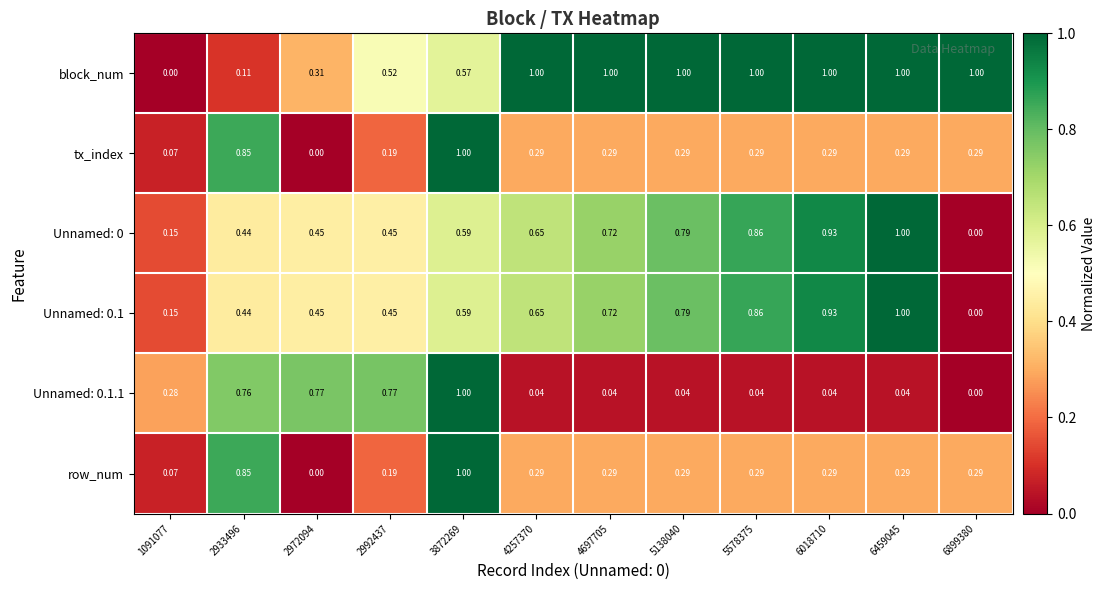

Which series has the largest total across all categories?

block_num